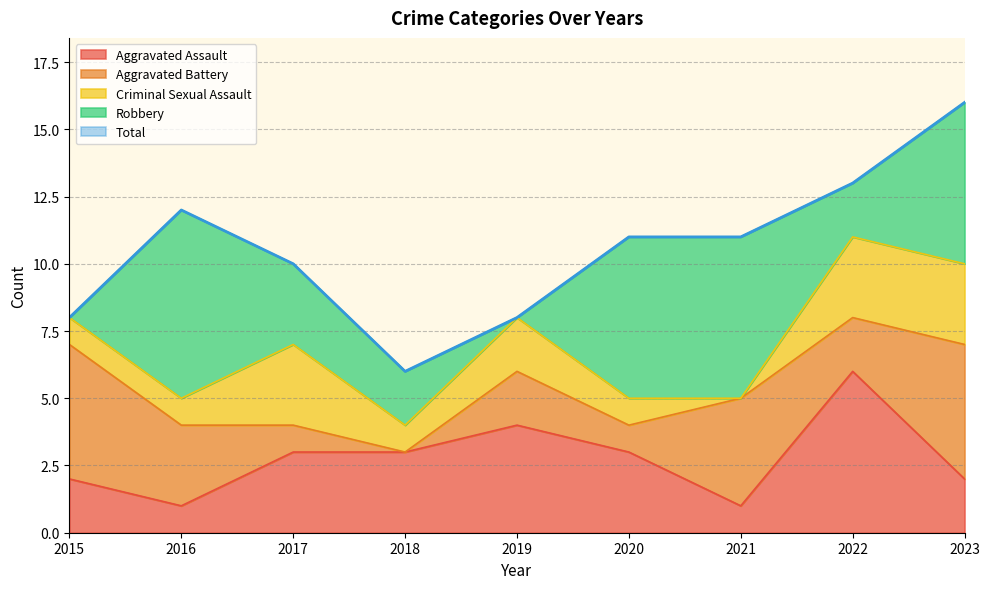

Where does the Total series first go above 11?

2016